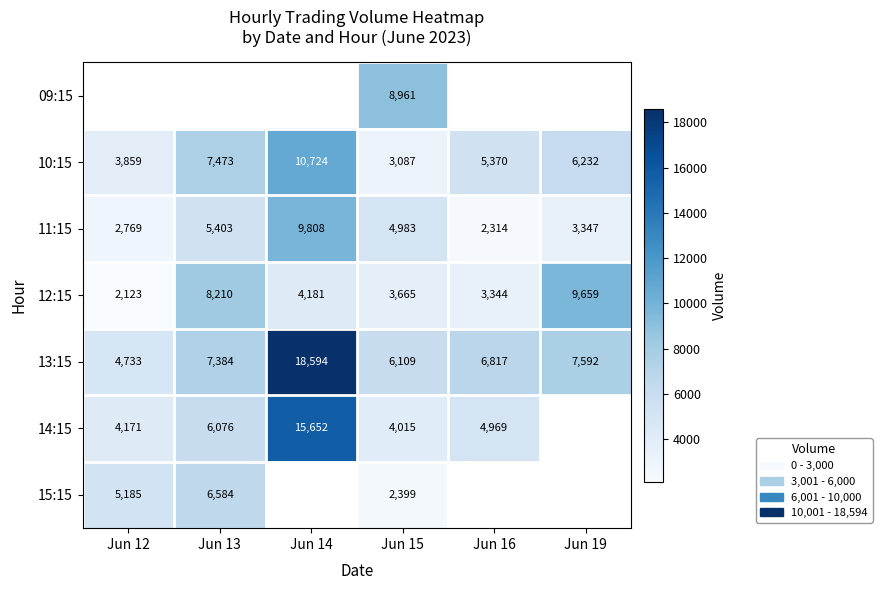

What is the total value across all series at Jun 16?

22814